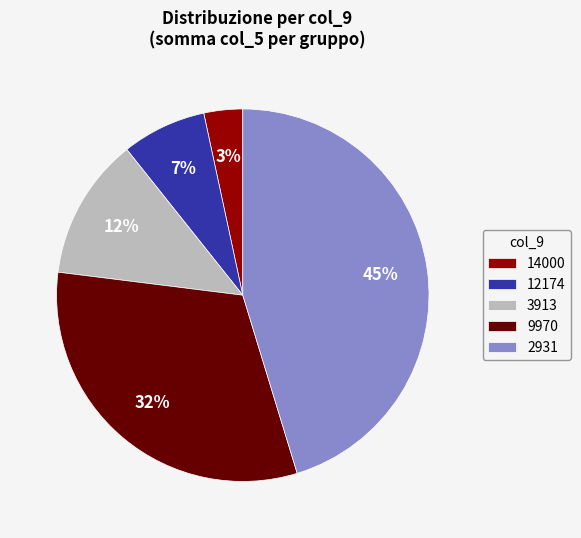

Which category has the biggest portion of the pie?

2931